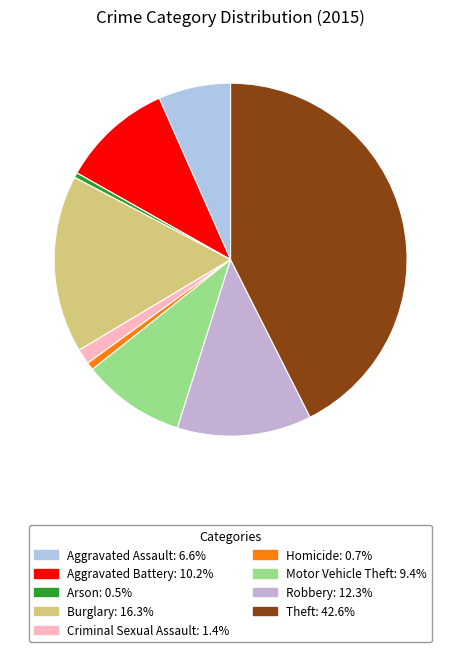

Is it true that Arson is 9% of the pie?

False